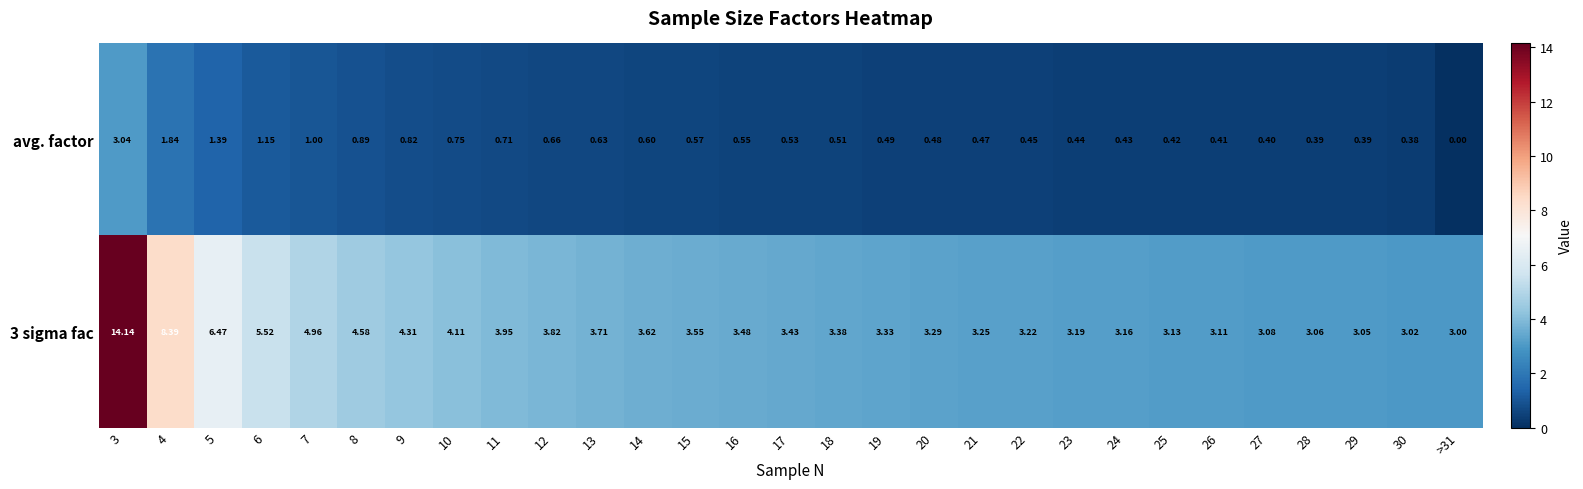

Is the value of avg. factor at 21 greater than the value of 3 sigma fac at 6?

No